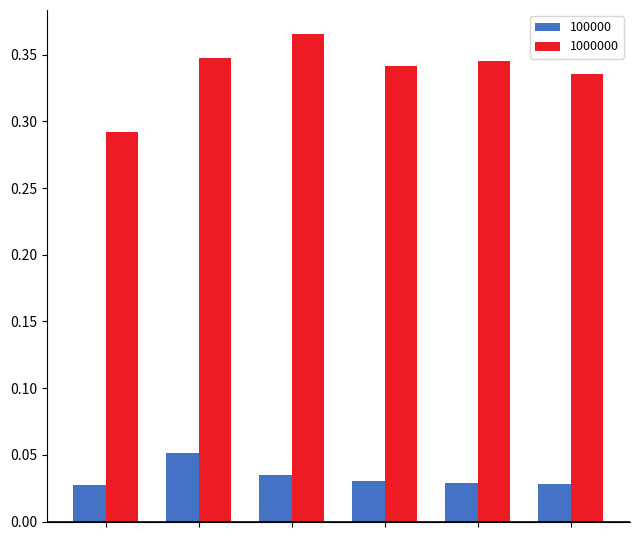

What is the sum of all 1000000 values?

2.0